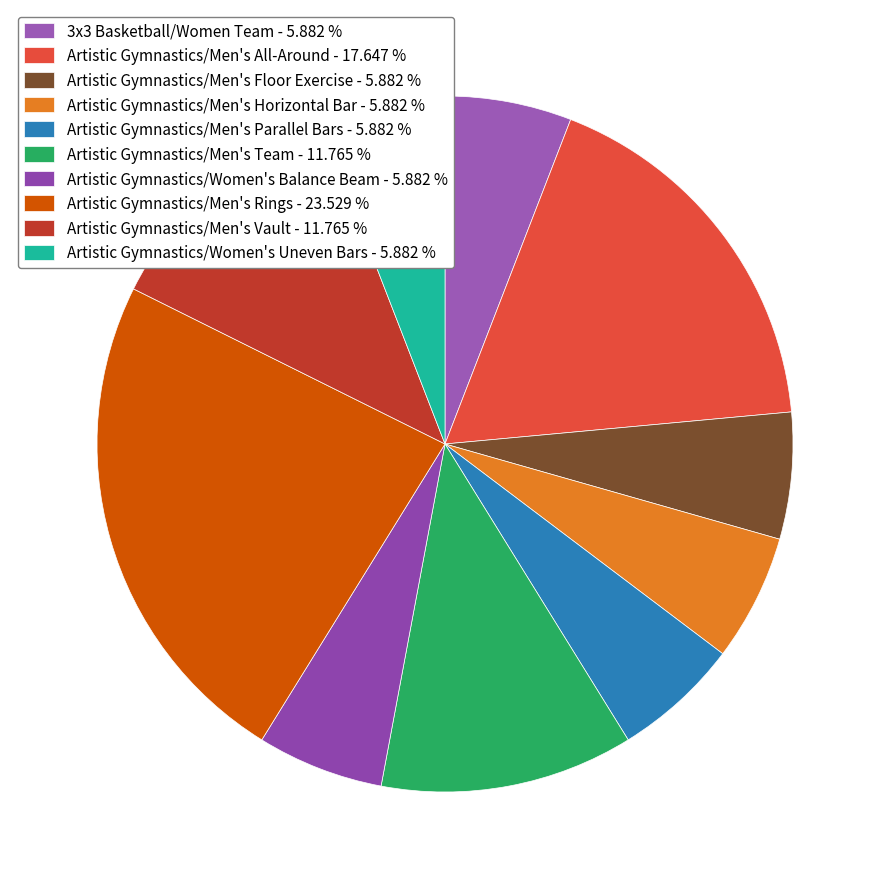

Is Artistic Gymnastics/Women's Uneven Bars the majority of the pie?

No